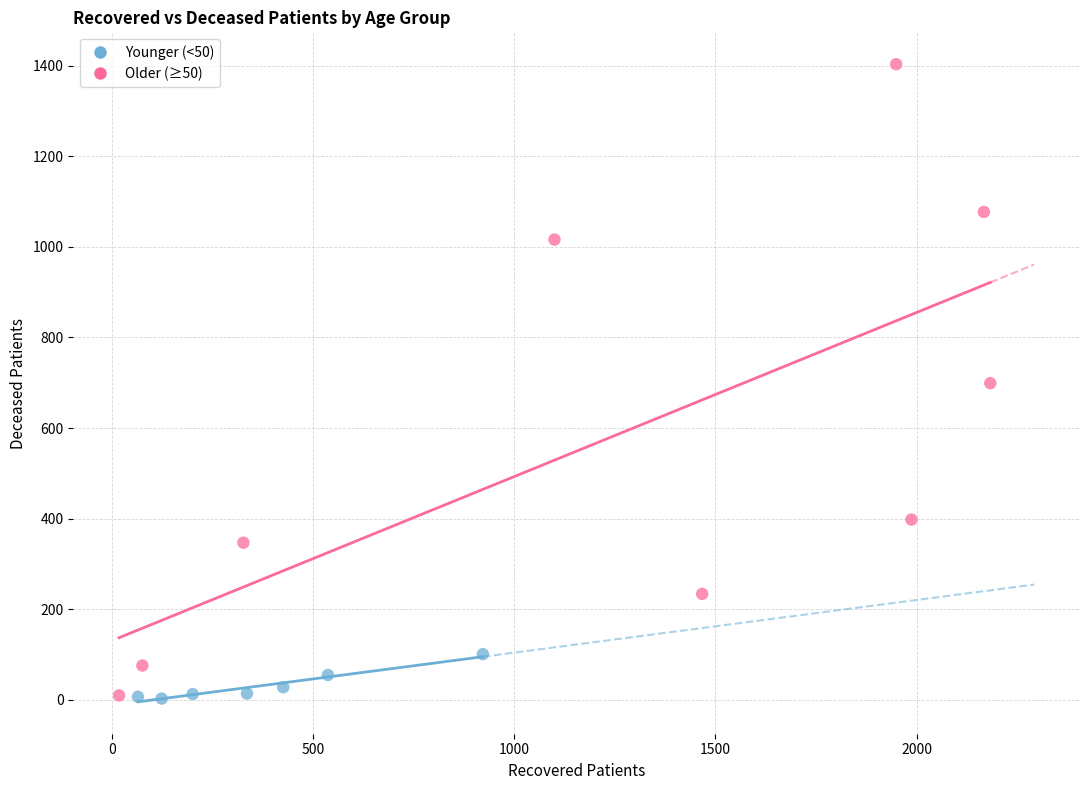

Which series has the largest Y range (max minus min)?

Older (≥50)